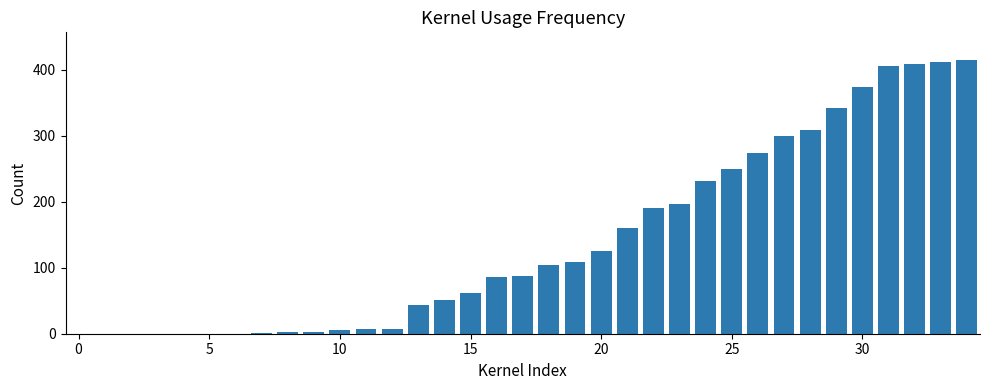

What is the label of the 1st bar from the right?

34